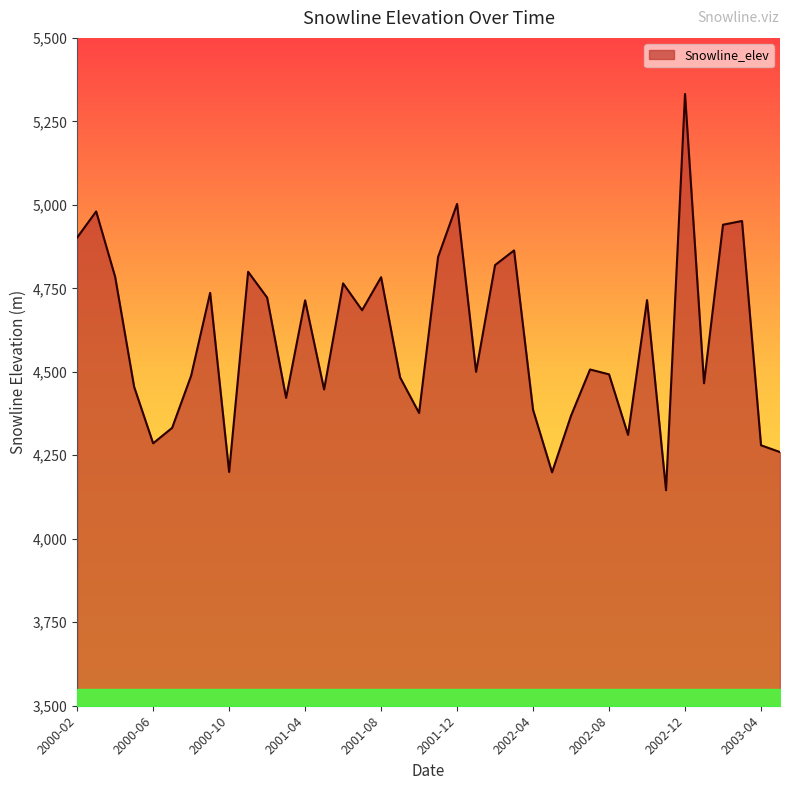

What is the smallest value displayed?

4145.5